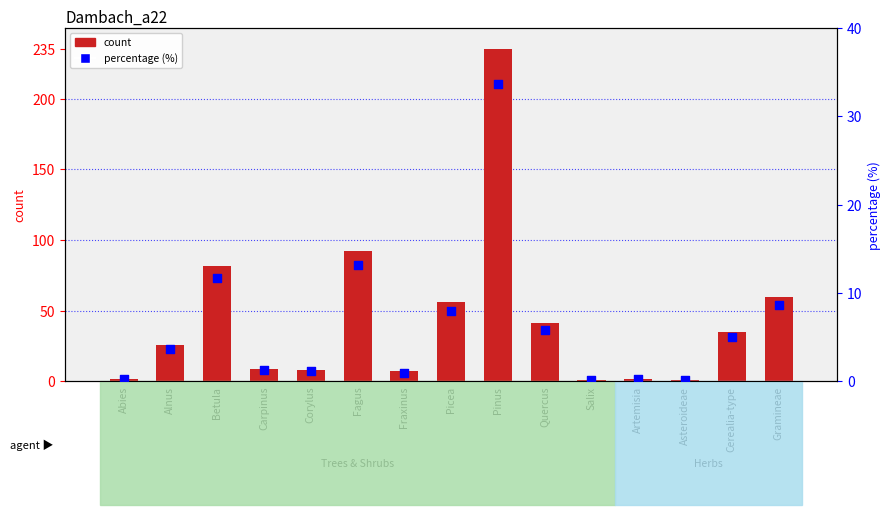

At how many categories does at least one series exceed 107?

1